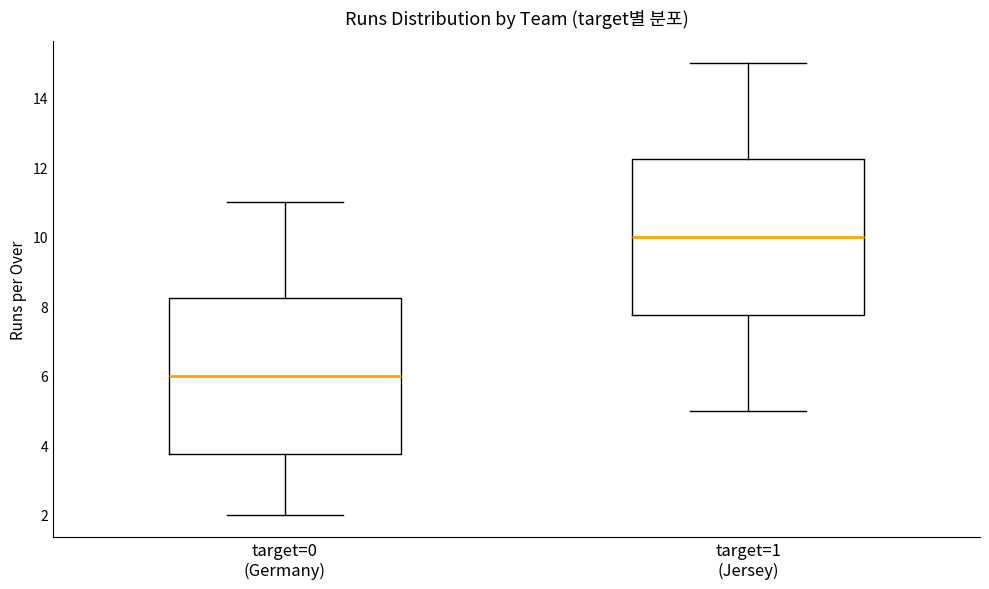

Where does the median line of the box for target=1 (Jersey) sit on the y-axis? The values are not printed on the chart, so give them approximately, as read against the axis.

10.0